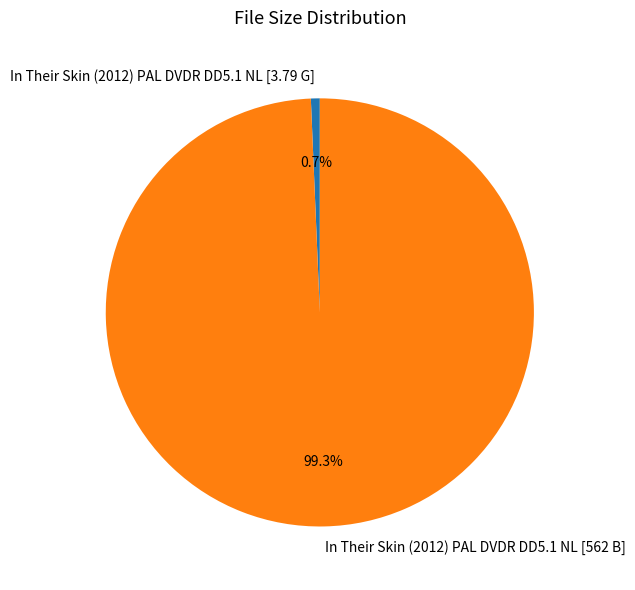

The In Their Skin (2012) PAL DVDR DD5.1 NL [562 B] slice represents 93% of the pie. True or false?

False